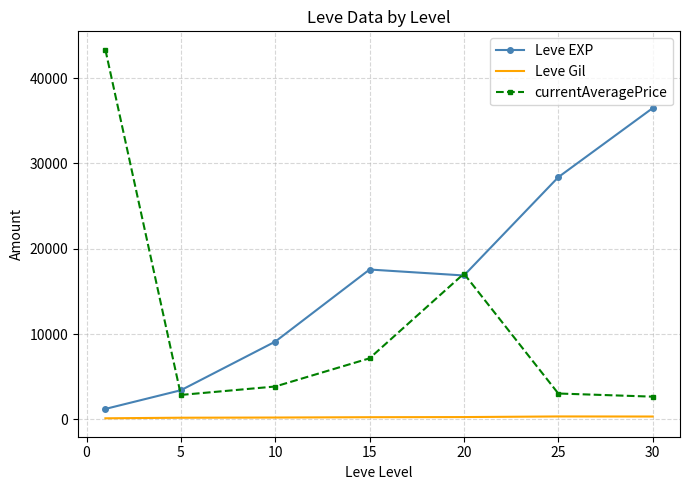

Which series has the largest range (max minus min)?

currentAveragePrice